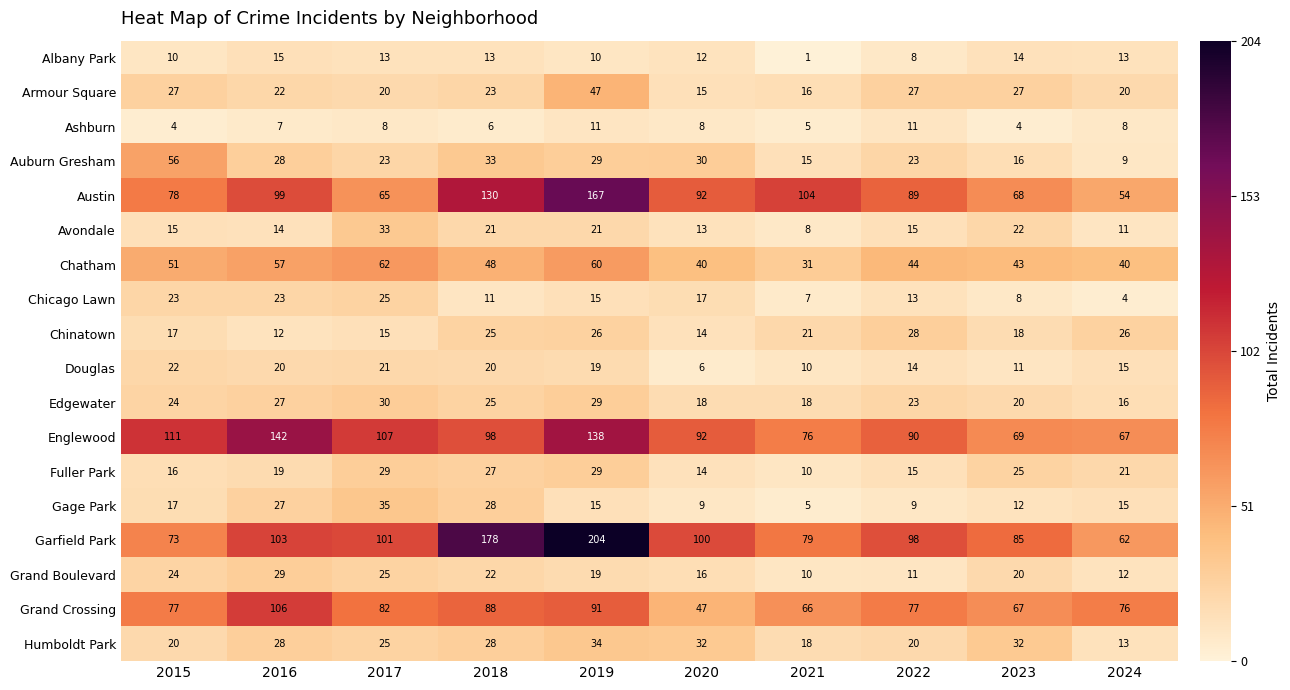

Which series has the widest spread of values?

Garfield Park